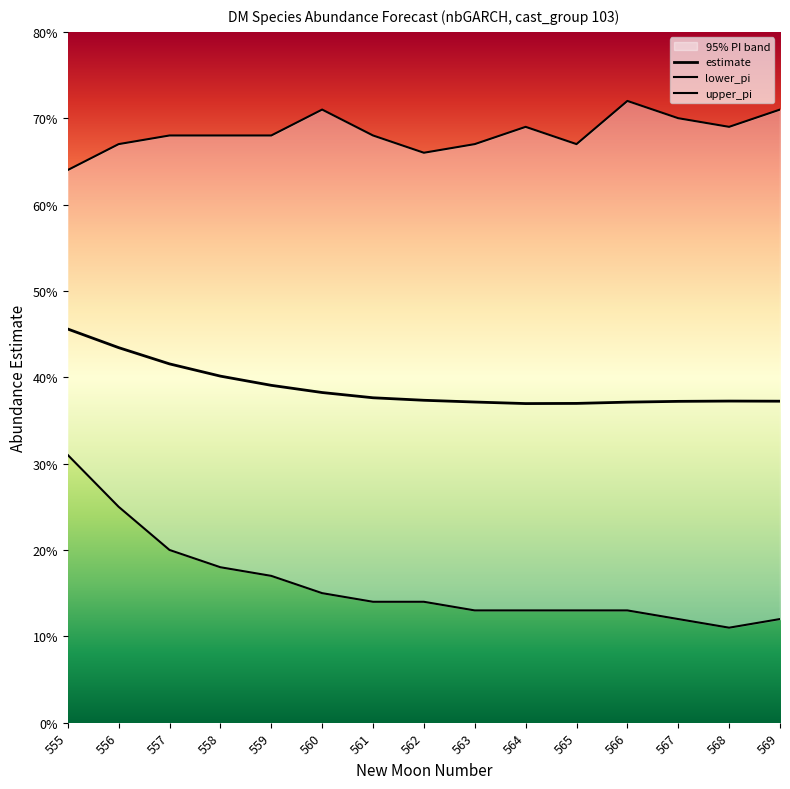

The value of estimate at 566 is 17.8. True or false?

False